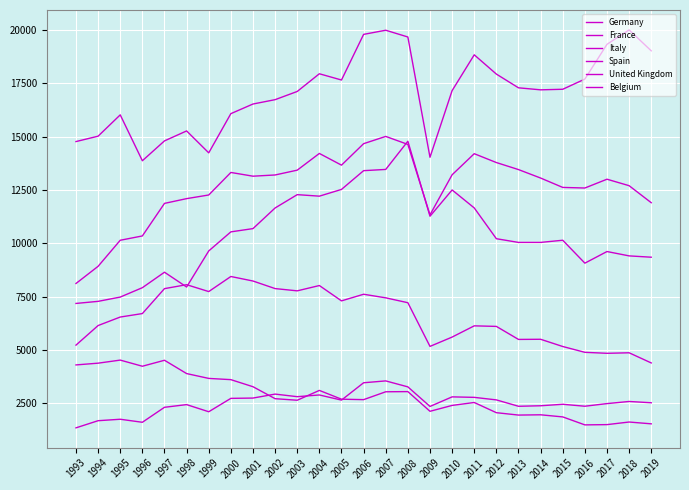

What is the difference between the maximum and second lowest values in the Belgium series?

1941